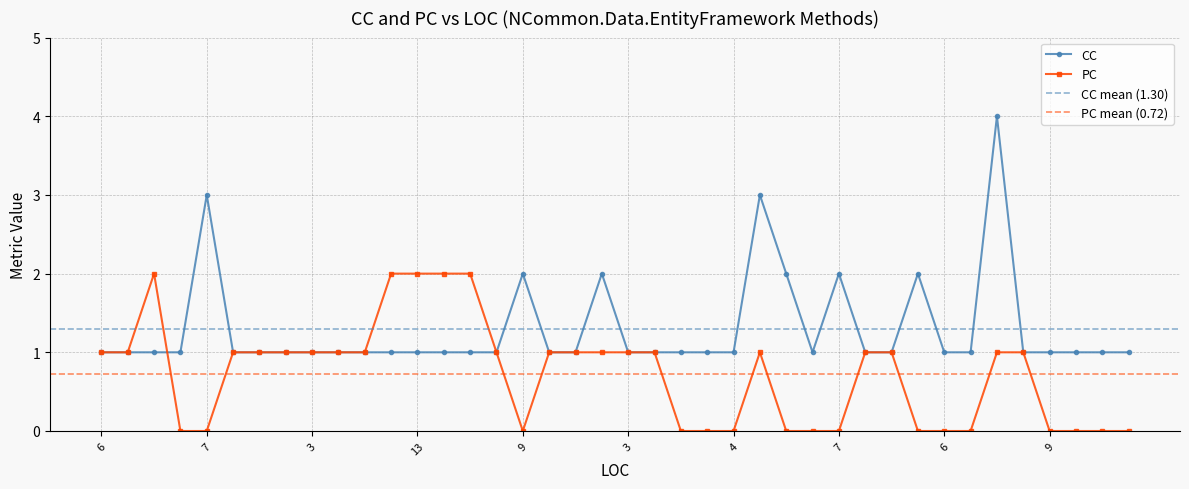

The CC series shows 1 at 3. True or false?

True